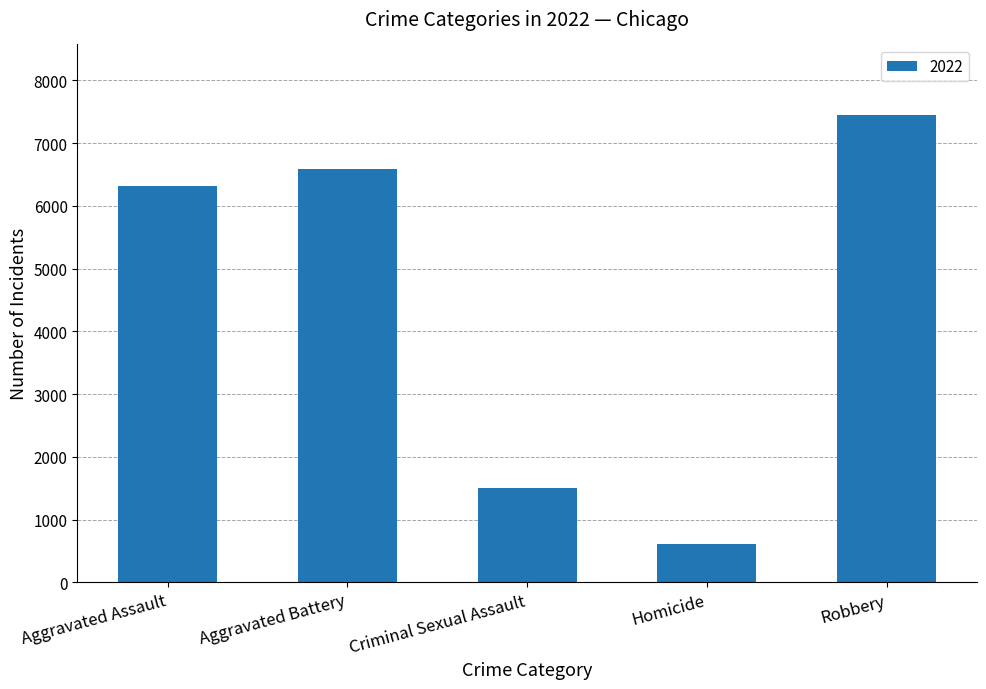

Reading right to left, list all the values displayed in this chart.

Robbery=7455	Homicide=608	Criminal Sexual Assault=1509	Aggravated Battery=6581	Aggravated Assault=6312